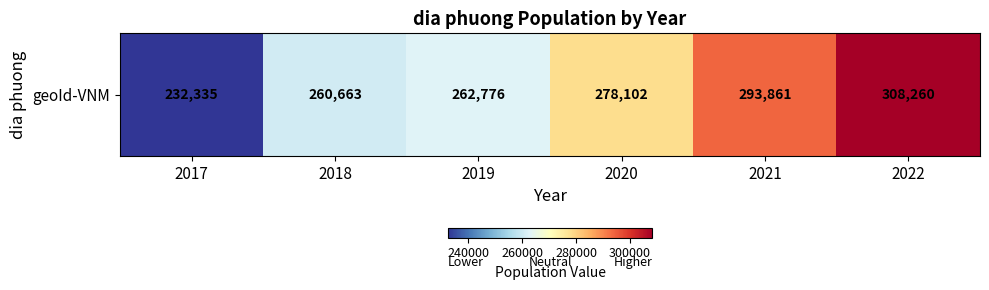

Rank the categories by value from highest to lowest.

2022, 2021, 2020, 2019, 2018, 2017